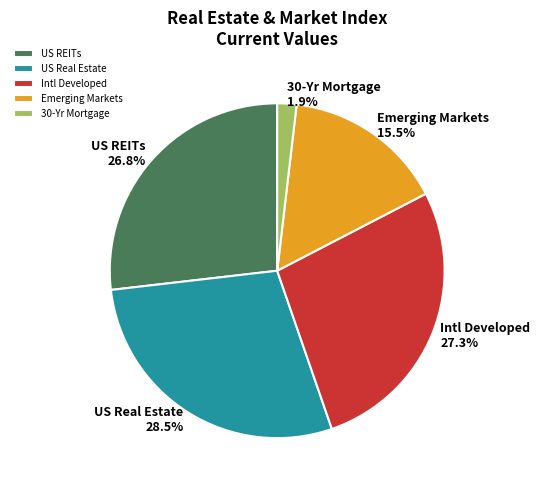

Approximately how many times larger is the value at US REITs compared to Emerging Markets?

1.7